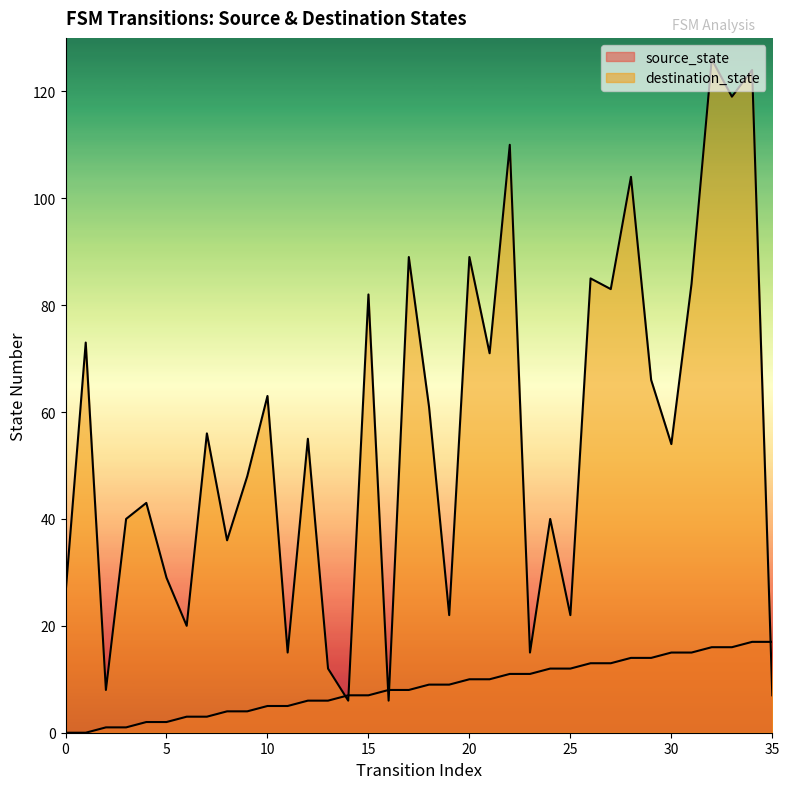

What value does the source_state series have at 28?

14